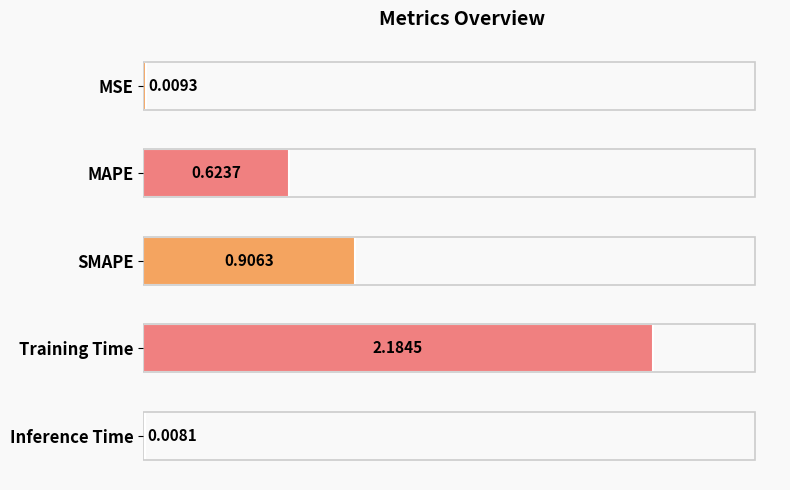

What is the sum of all values?

3.7